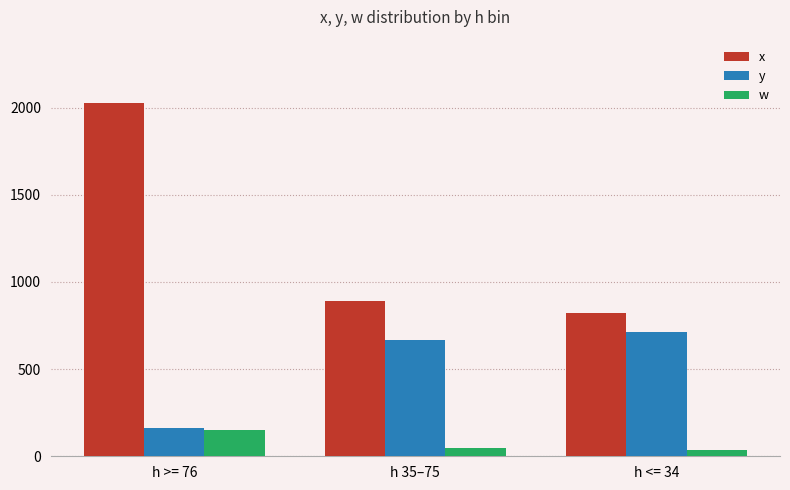

How many groups of bars are there?

3